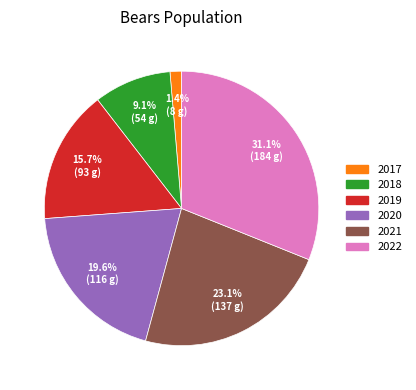

What percentage is the 2021 slice, to the nearest percent?

23%